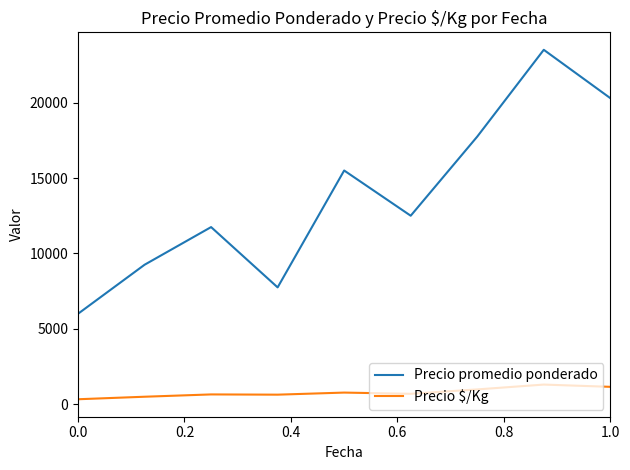

Which series has the widest spread of values?

Precio promedio ponderado